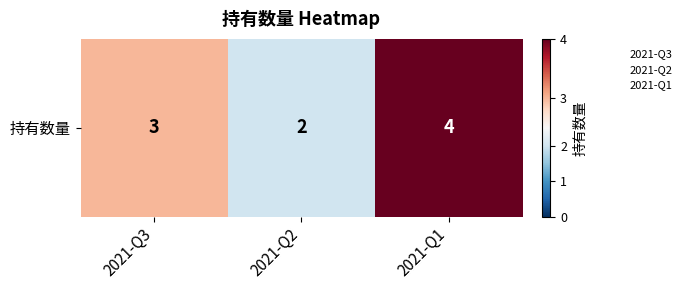

Count the number of data series in this chart.

1